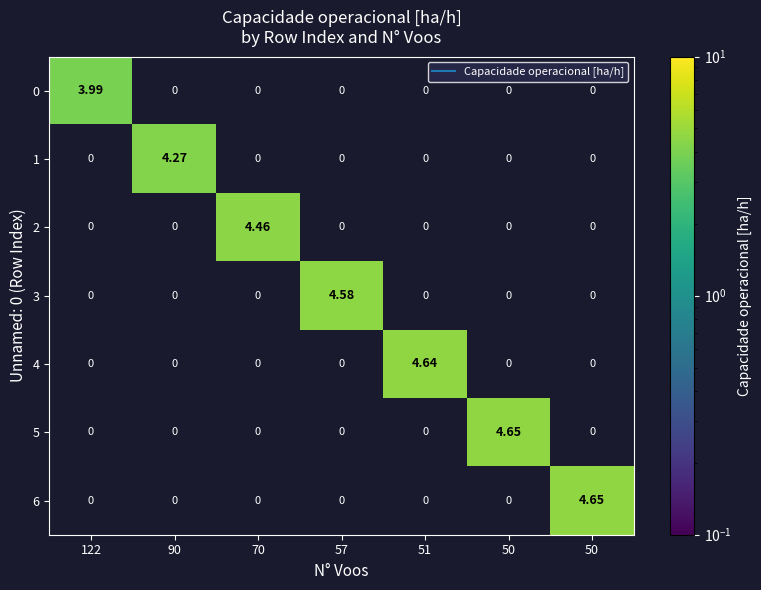

How many positive values does the 3 series have?

1